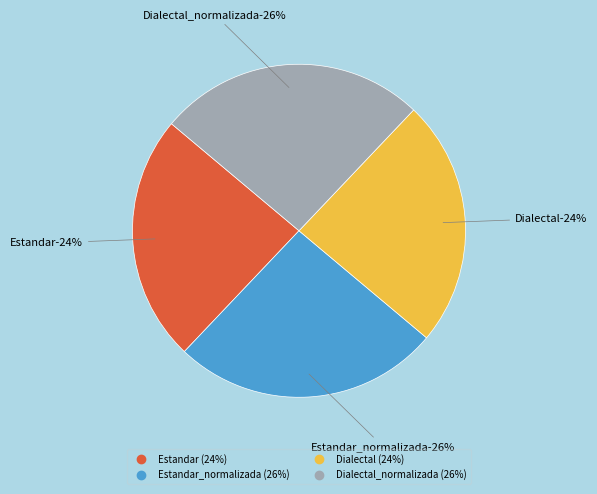

To the nearest percent, what portion does Estandar represent?

24%